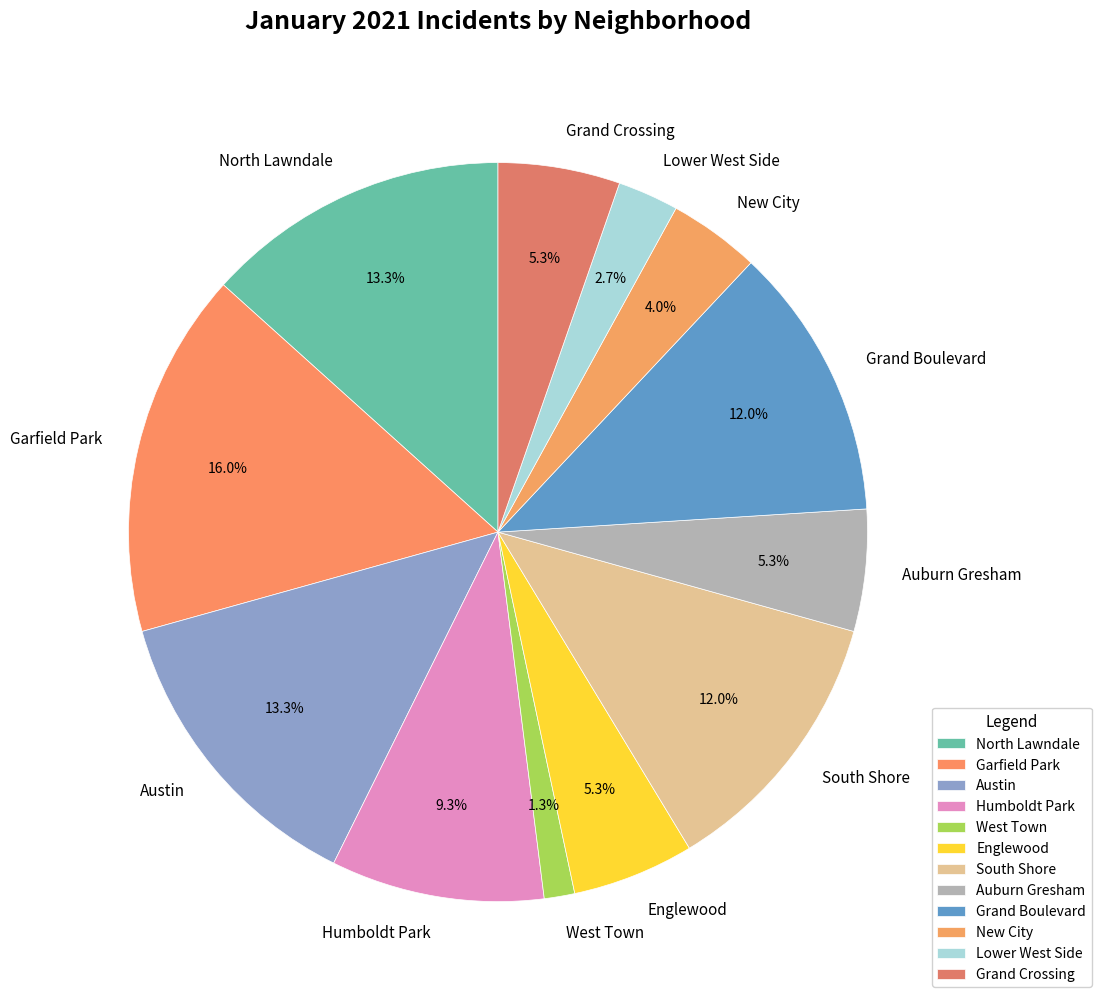

Which slice is the largest?

Garfield Park